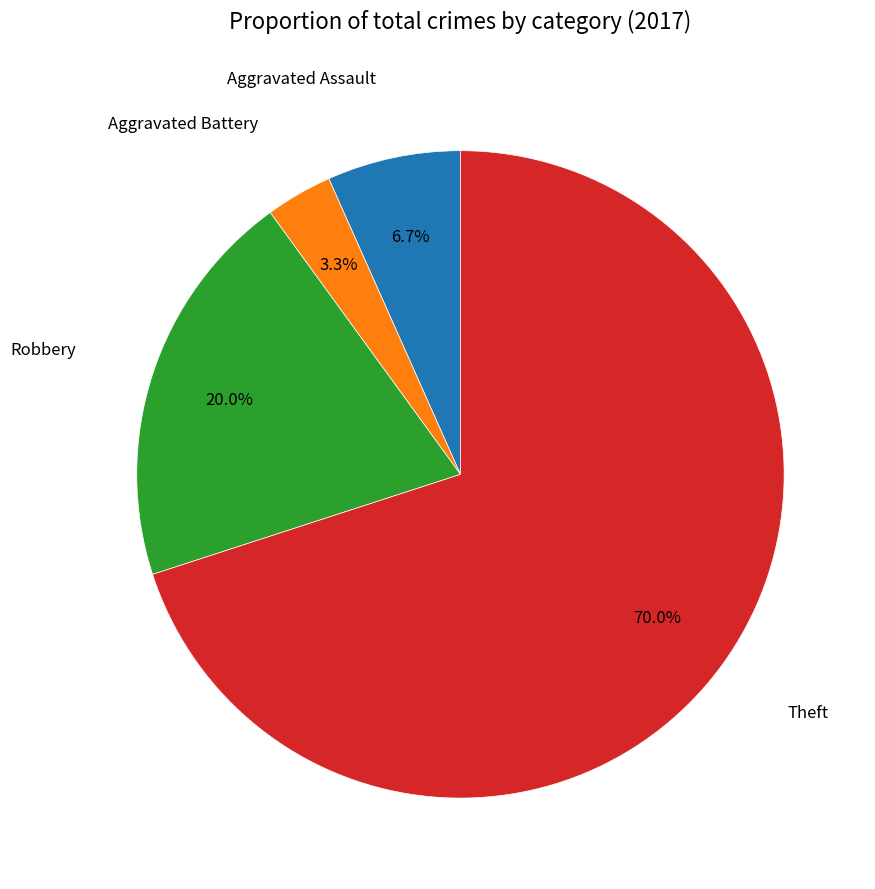

What is the largest slice in the pie chart?

Theft